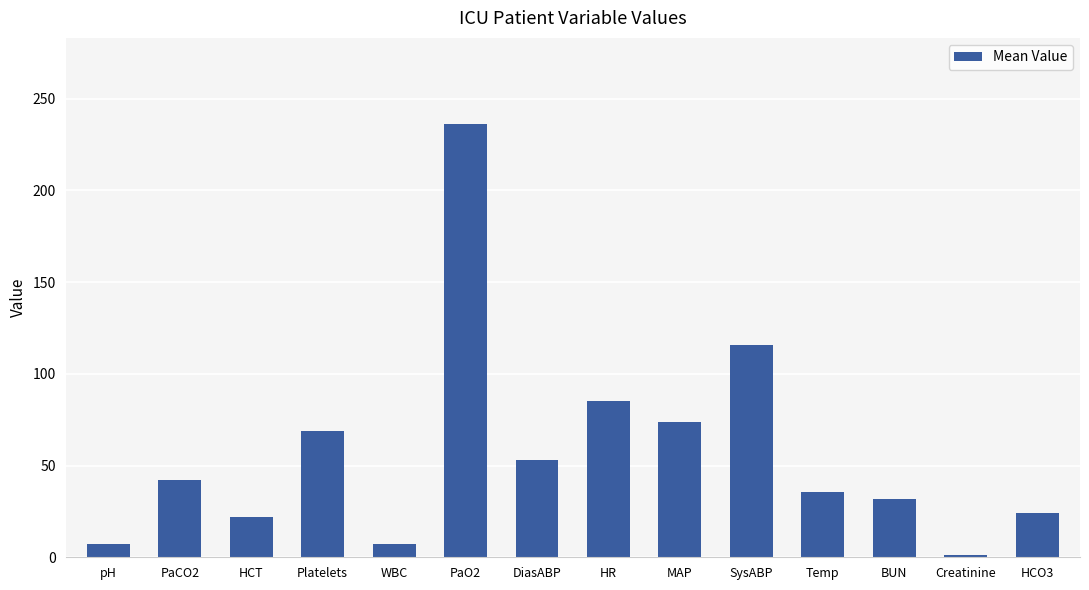

Between SysABP and HR, which is larger?

SysABP